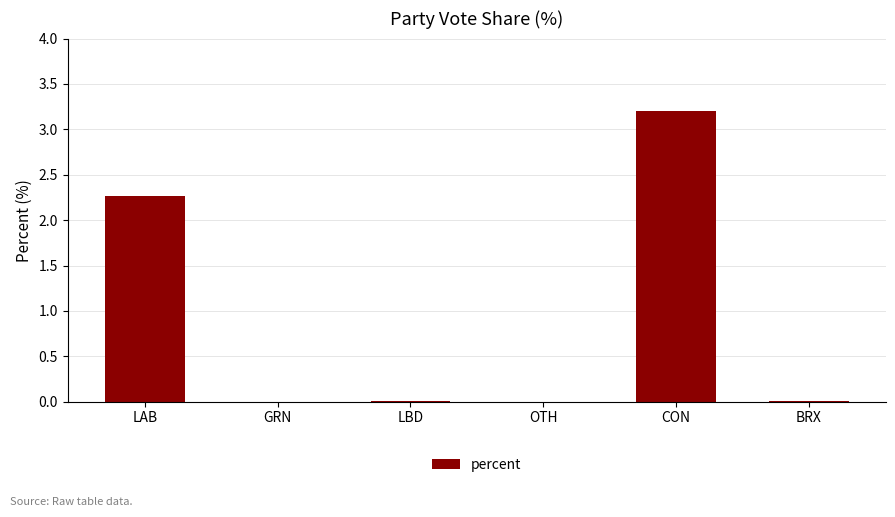

Which category has the highest value across all series?

CON